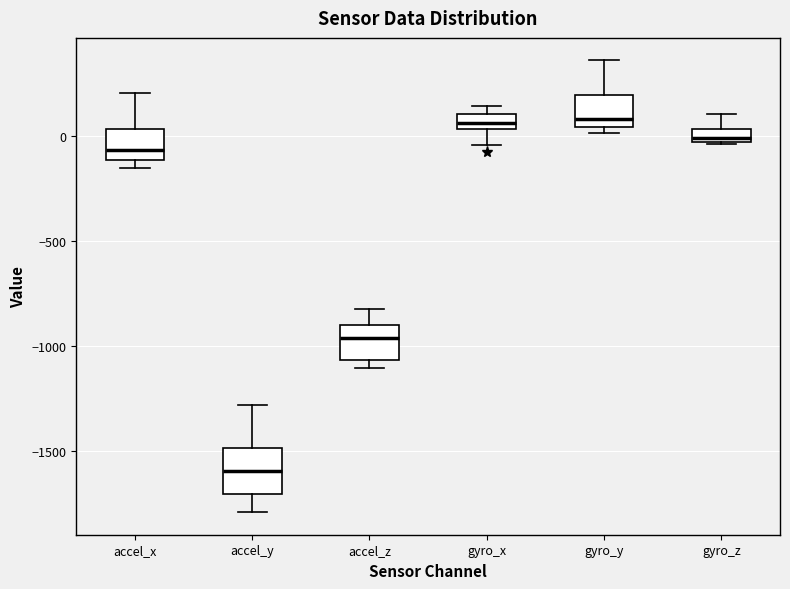

Where does the upper whisker of the box for accel_y end on the y-axis? The values are not printed on the chart, so give them approximately, as read against the axis.

-1300